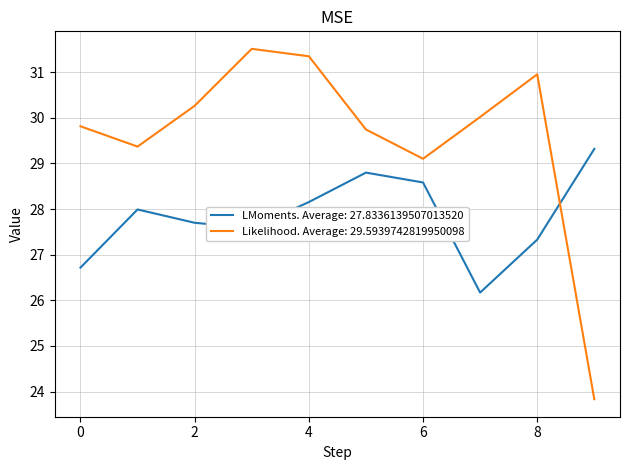

Rank the series by their maximum value, from highest to lowest.

Likelihood. Average: 29.5939742819950098, LMoments. Average: 27.8336139507013520